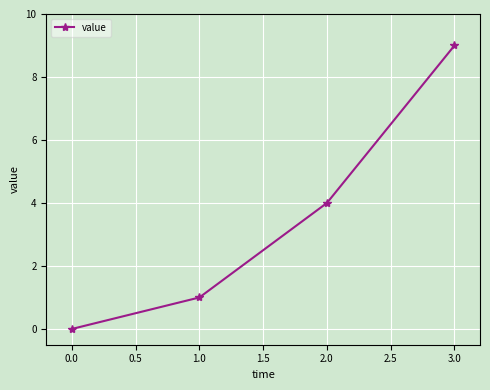

What is the label of the 2nd point from the right?

2.0